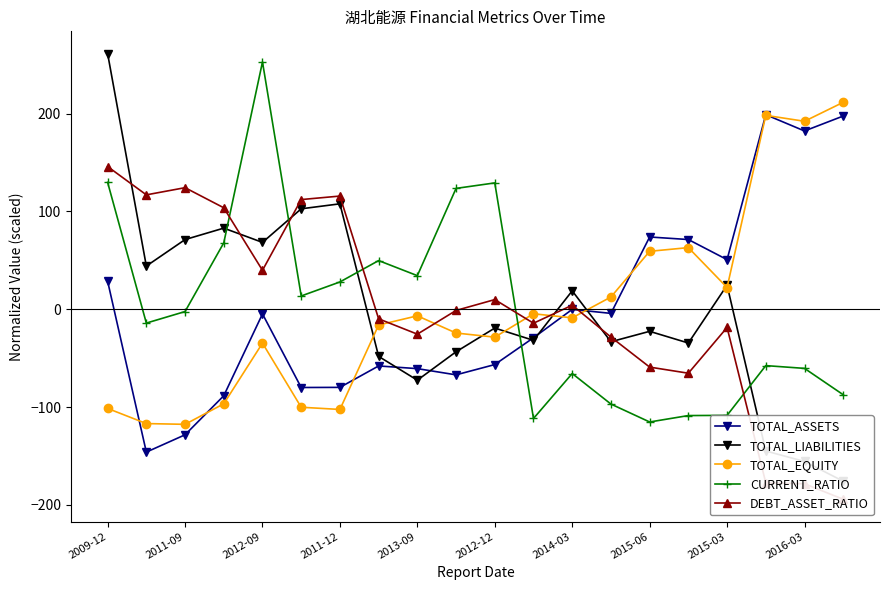

Reading right to left, extract all data points from this chart.

TOTAL_ASSETS: 197.6	182.4	199.0	50.8	71.3	73.9	-4.2	-0.1	-29.2	-56.6	-67.1	-60.7	-58.0	-79.9	-80.0	-4.8	-88.5	-128.4	-146.1	28.7
TOTAL_LIABILITIES: -175.9	-155.7	-145.0	24.6	-34.5	-22.6	-33.2	18.8	-31.8	-19.2	-43.5	-72.6	-48.2	107.8	102.8	68.4	83.0	71.3	44.2	261.5
TOTAL_EQUITY: 211.7	192.3	198.3	22.2	63.0	59.3	12.5	-8.8	-4.6	-28.5	-24.3	-6.7	-16.1	-102.5	-100.2	-34.7	-96.7	-117.7	-116.9	-101.5
CURRENT_RATIO: -87.4	-60.5	-57.7	-108.5	-108.7	-115.3	-97.0	-65.8	-111.7	129.2	123.6	34.4	49.8	27.9	13.6	253.0	67.9	-2.4	-14.1	129.8
DEBT_ASSET_RATIO: -194.4	-178.5	-177.6	-18.6	-65.4	-59.2	-28.5	4.1	-14.3	9.9	-1.2	-25.5	-9.8	115.8	112.2	39.8	103.8	124.4	117.0	146.0